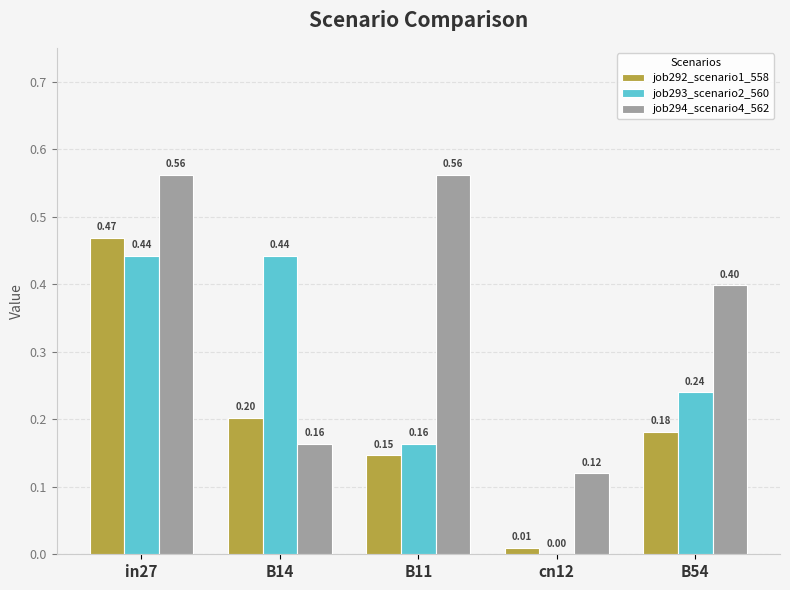

What are all the series names shown in the legend?

job292_scenario1_558, job293_scenario2_560, job294_scenario4_562